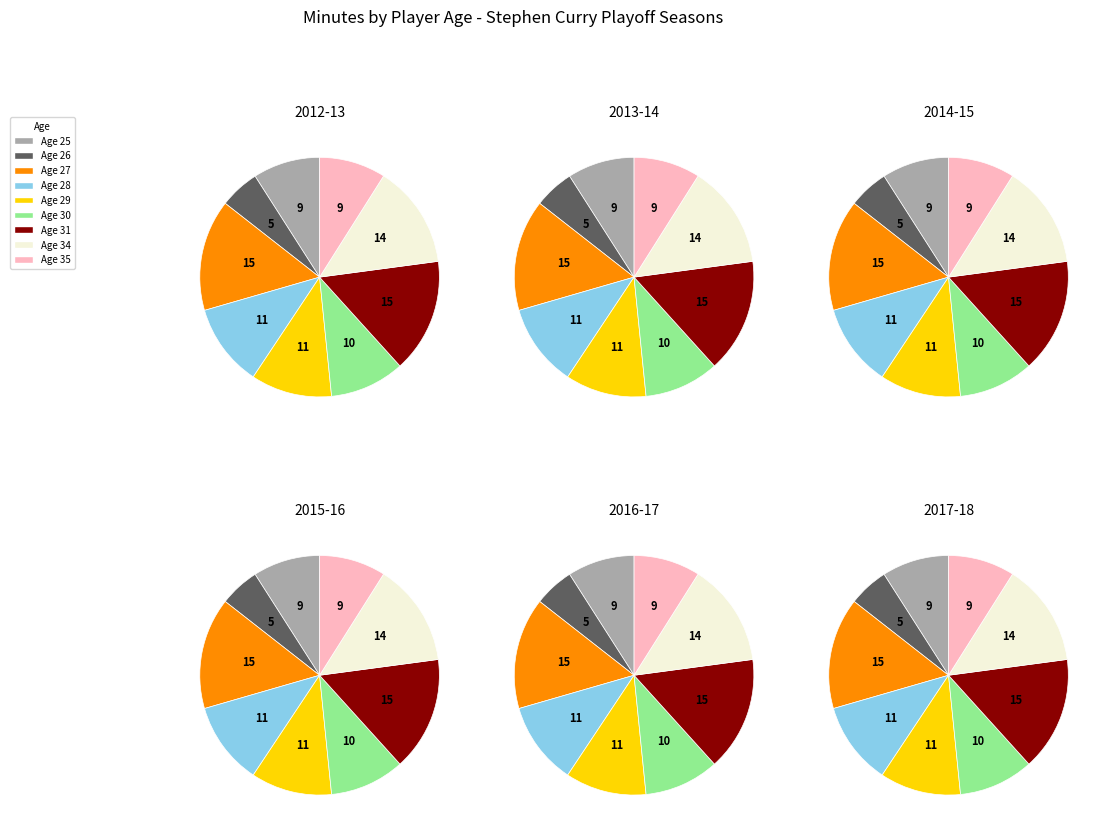

Count the number of slices in the pie.

9